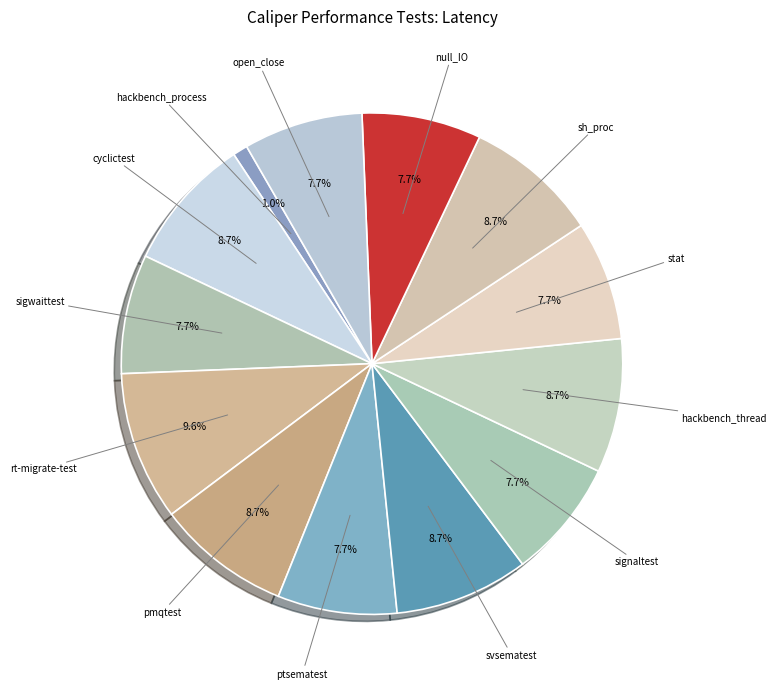

How many slices are in this pie chart?

13